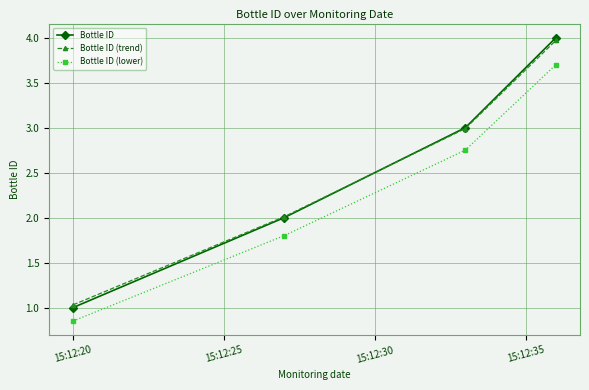

True or false: Bottle ID (lower) and Bottle ID cross at least once.

False